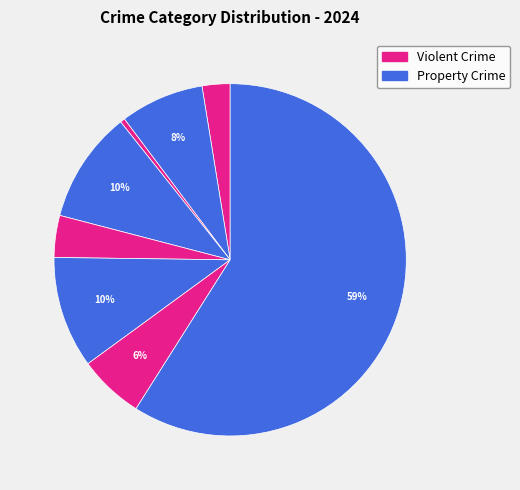

What is the smallest slice in the pie chart?

Homicide